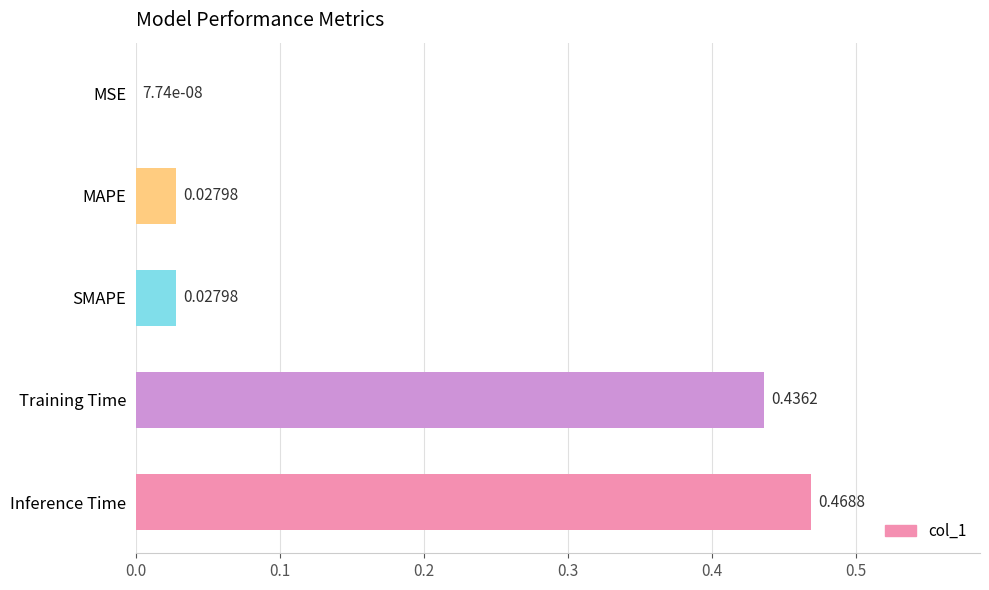

What is the change in value from MSE to Training Time?

+0.4